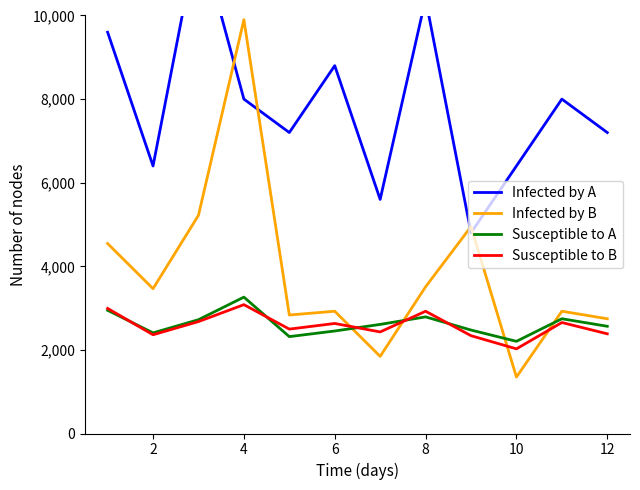

Count the number of categories in the chart.

12